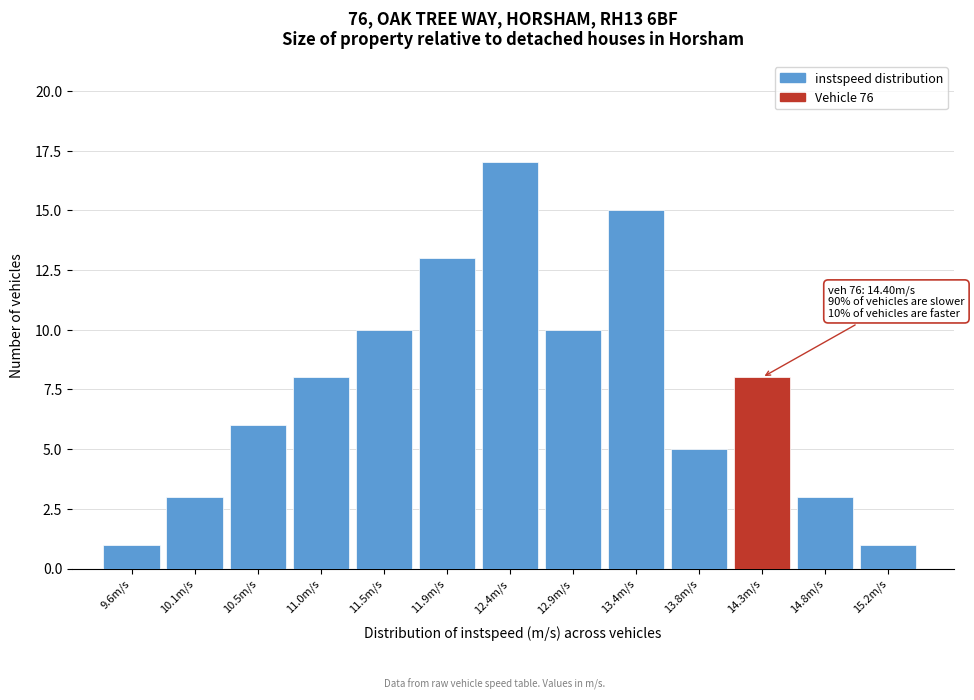

Reading left to right, transcribe all the data shown in this chart.

1	3	6	8	10	13	17	10	15	5	8	3	1